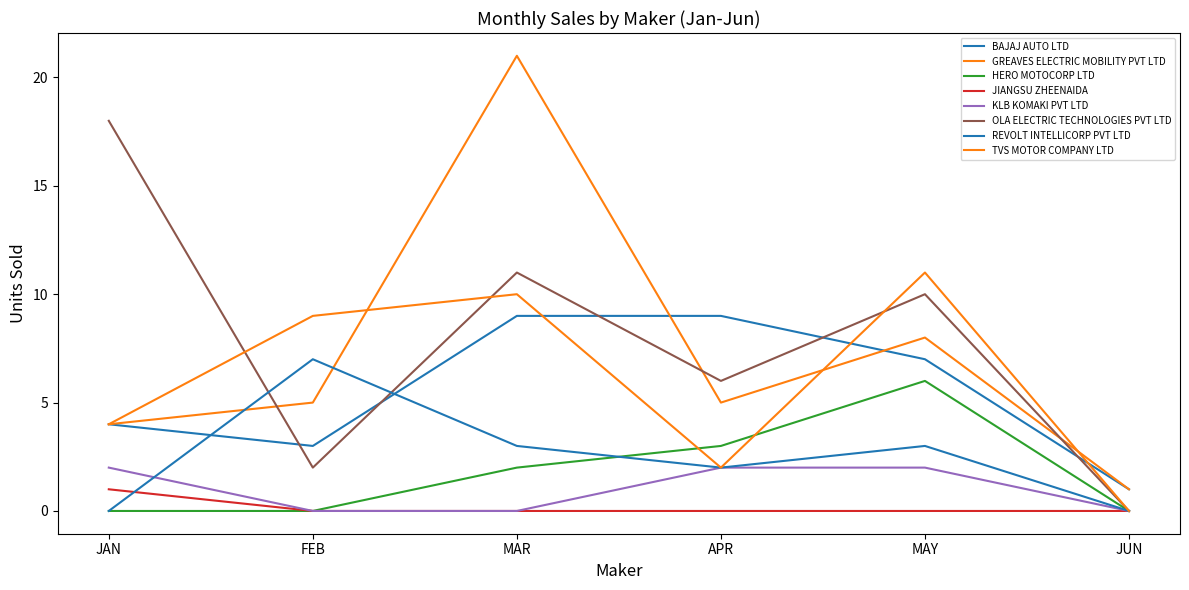

How many lines are shown in the chart?

8